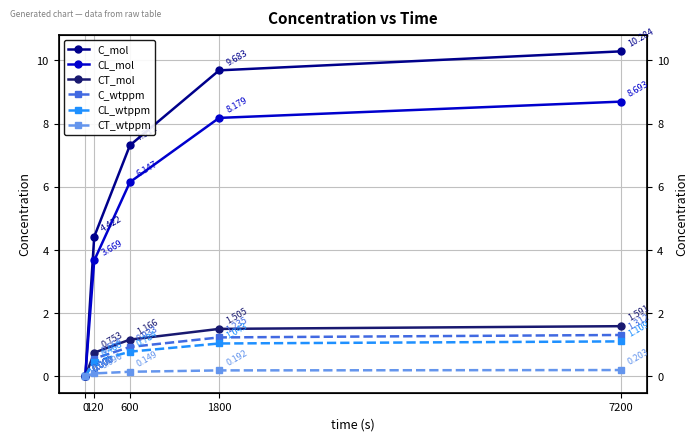

What is the difference between the CL_wtppm values at 1800 and 0?

1.0